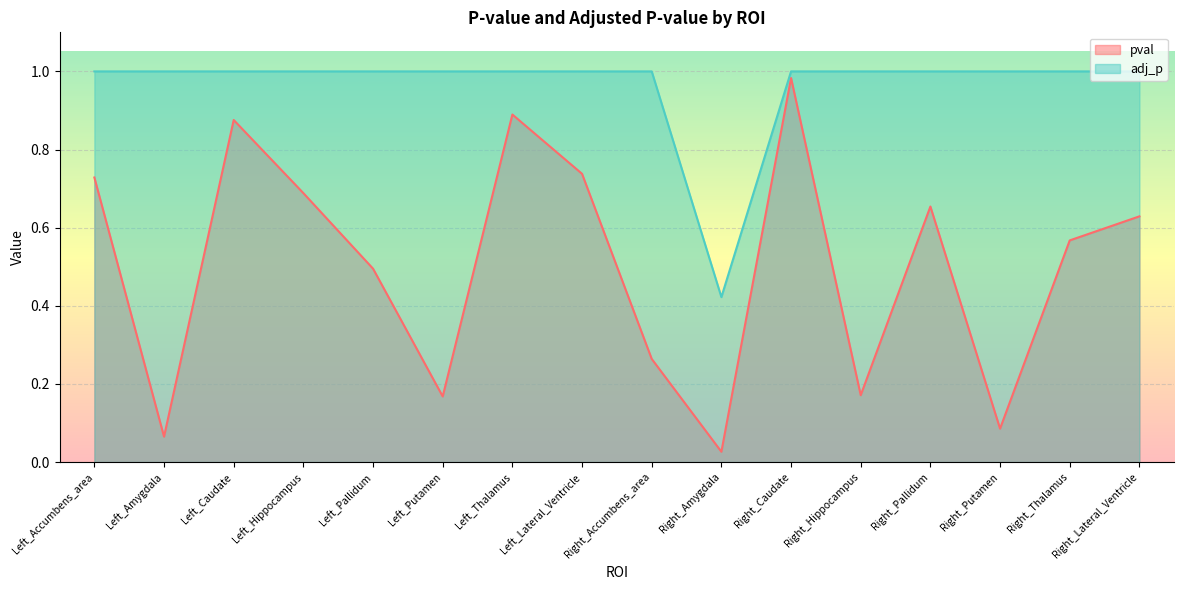

How many values in the adj_p series are below 1?

1